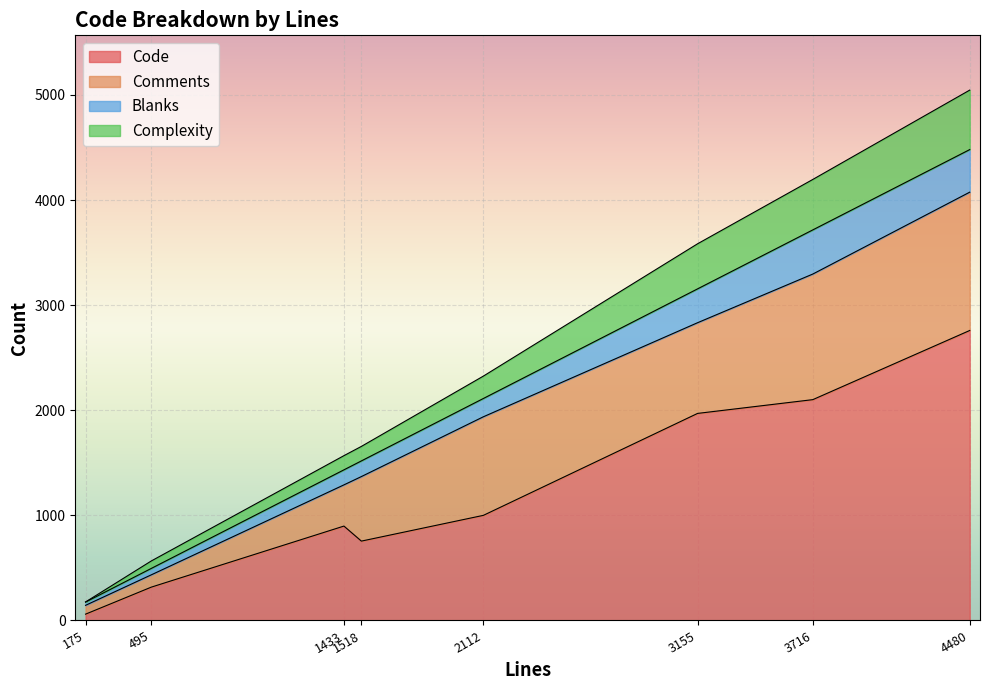

How many values in the Blanks series are below 174?

4